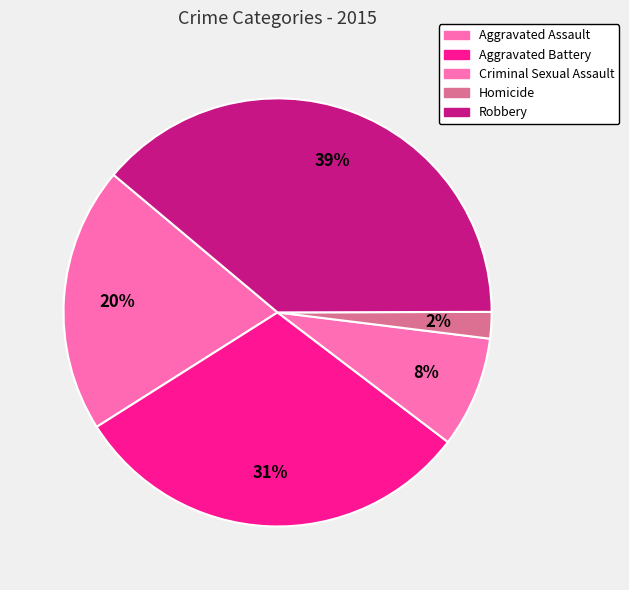

What is the ratio of the value at Criminal Sexual Assault to the value at Robbery?

0.2